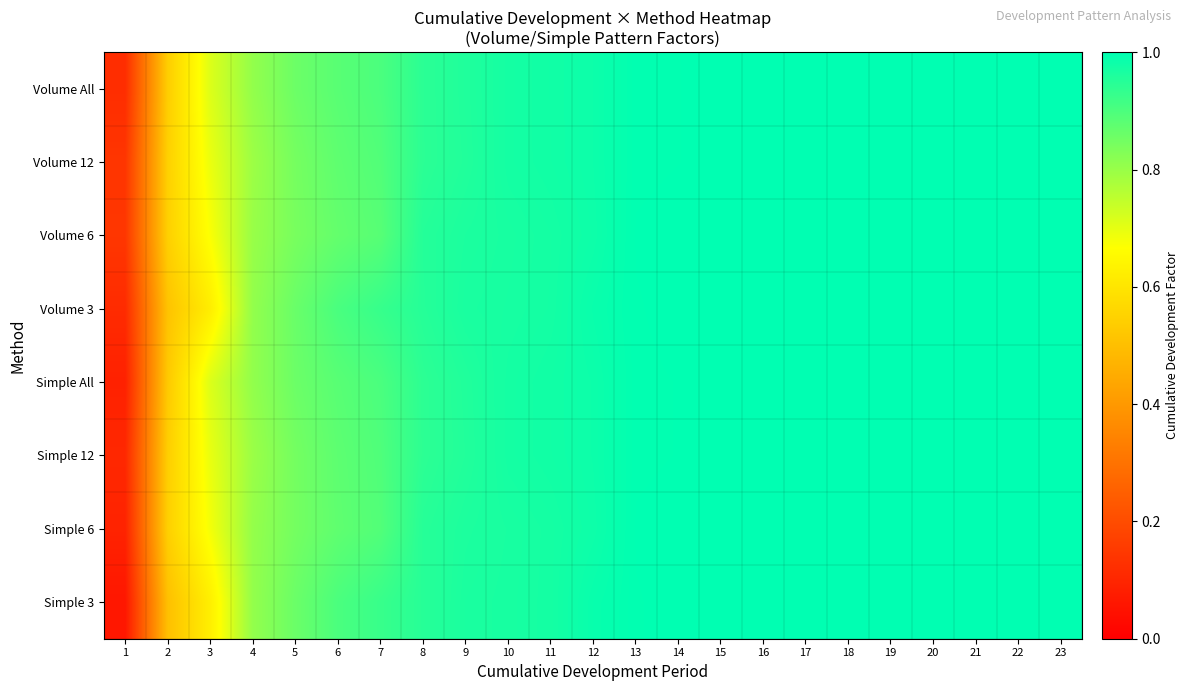

Reading left to right, list all the values displayed in this chart.

Volume All: 1=0.1	2=0.5	3=0.7	4=0.8	5=0.9	6=0.9	7=0.9	8=0.9	9=1.0	10=1.0	11=1.0	12=1.0	13=1.0	14=1.0	15=1.0	16=1.0	17=1.0	18=1.0	19=1.0	20=1.0	21=1.0	22=1.0	23=1.0
Volume 12: 1=0.1	2=0.5	3=0.7	4=0.8	5=0.8	6=0.9	7=0.9	8=0.9	9=1.0	10=1.0	11=1.0	12=1.0	13=1.0	14=1.0	15=1.0	16=1.0	17=1.0	18=1.0	19=1.0	20=1.0	21=1.0	22=1.0	23=1.0
Volume 6: 1=0.1	2=0.5	3=0.7	4=0.8	5=0.8	6=0.9	7=0.9	8=1.0	9=1.0	10=1.0	11=1.0	12=1.0	13=1.0	14=1.0	15=1.0	16=1.0	17=1.0	18=1.0	19=1.0	20=1.0	21=1.0	22=1.0	23=1.0
Volume 3: 1=0.1	2=0.5	3=0.6	4=0.8	5=0.9	6=0.9	7=0.9	8=1.0	9=1.0	10=1.0	11=1.0	12=1.0	13=1.0	14=1.0	15=1.0	16=1.0	17=1.0	18=1.0	19=1.0	20=1.0	21=1.0	22=1.0	23=1.0
Simple All: 1=0.1	2=0.5	3=0.7	4=0.8	5=0.9	6=0.9	7=0.9	8=0.9	9=1.0	10=1.0	11=1.0	12=1.0	13=1.0	14=1.0	15=1.0	16=1.0	17=1.0	18=1.0	19=1.0	20=1.0	21=1.0	22=1.0	23=1.0
Simple 12: 1=0.1	2=0.5	3=0.7	4=0.8	5=0.8	6=0.9	7=0.9	8=0.9	9=1.0	10=1.0	11=1.0	12=1.0	13=1.0	14=1.0	15=1.0	16=1.0	17=1.0	18=1.0	19=1.0	20=1.0	21=1.0	22=1.0	23=1.0
Simple 6: 1=0.1	2=0.5	3=0.7	4=0.8	5=0.8	6=0.9	7=0.9	8=0.9	9=1.0	10=1.0	11=1.0	12=1.0	13=1.0	14=1.0	15=1.0	16=1.0	17=1.0	18=1.0	19=1.0	20=1.0	21=1.0	22=1.0	23=1.0
Simple 3: 1=0.1	2=0.5	3=0.6	4=0.8	5=0.9	6=0.9	7=0.9	8=0.9	9=1.0	10=1.0	11=1.0	12=1.0	13=1.0	14=1.0	15=1.0	16=1.0	17=1.0	18=1.0	19=1.0	20=1.0	21=1.0	22=1.0	23=1.0